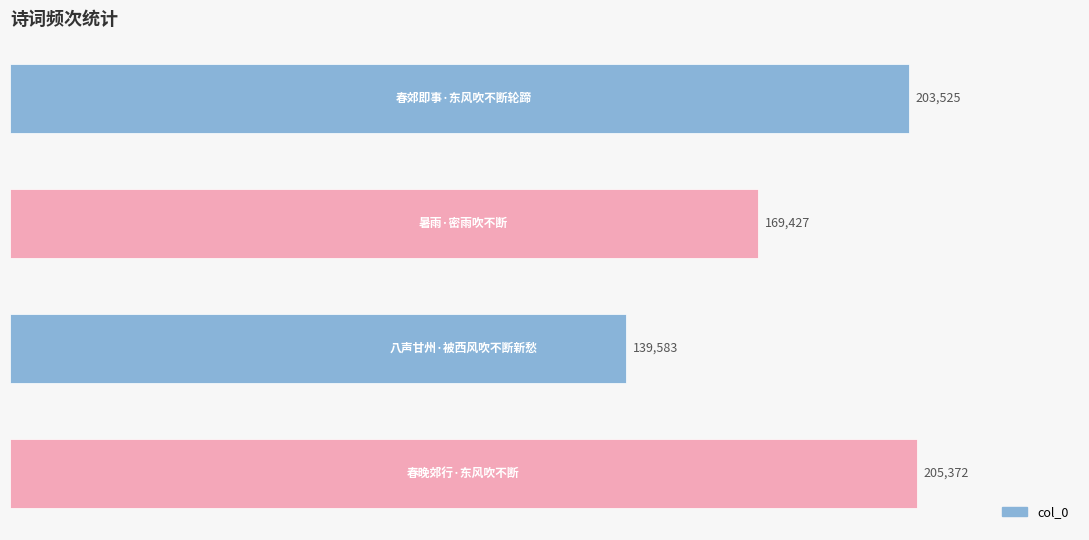

Are the bars horizontal?

Yes